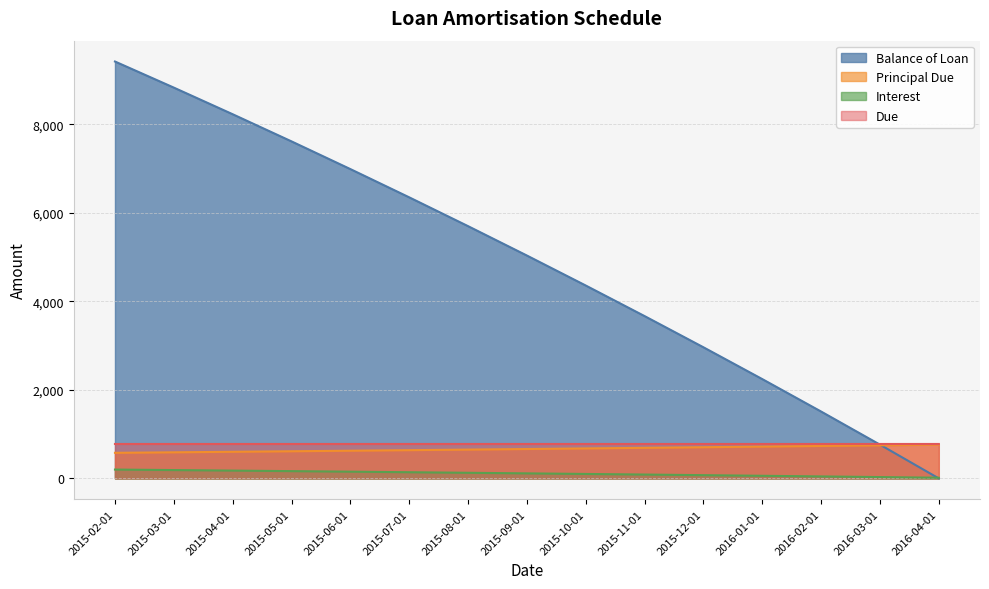

Is it true that Interest equals 200.0 at 2015-02-01?

True